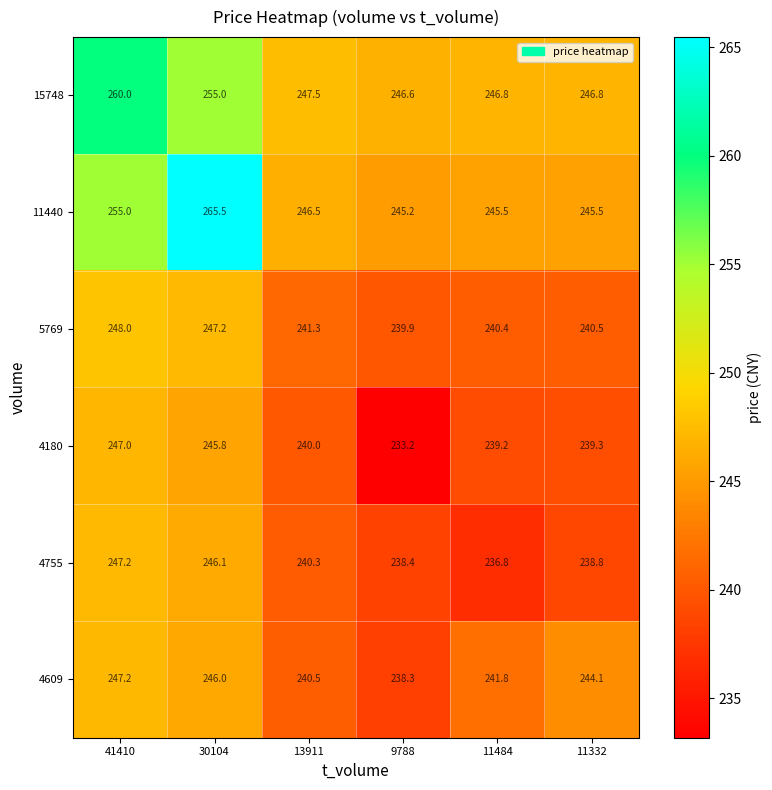

Which category has the lowest value across all series?

9788